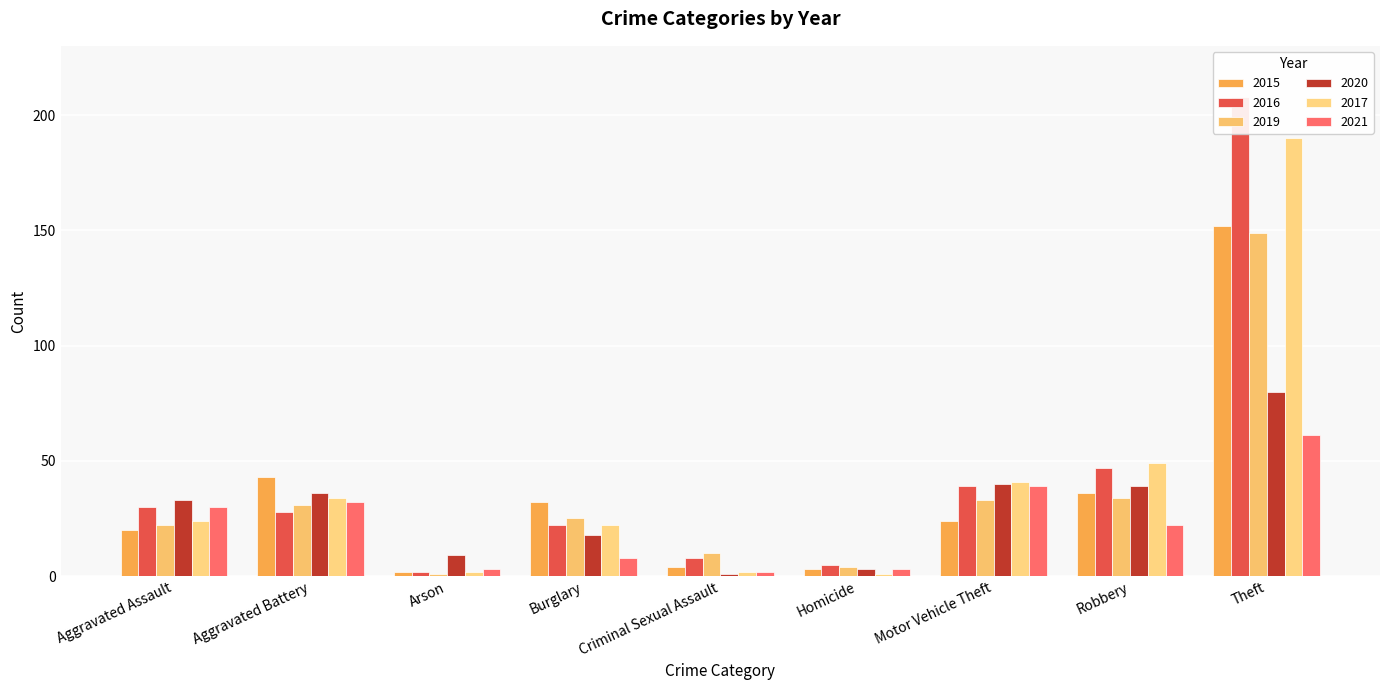

Rank the series at Burglary from highest to lowest value.

2015, 2019, 2016, 2017, 2020, 2021